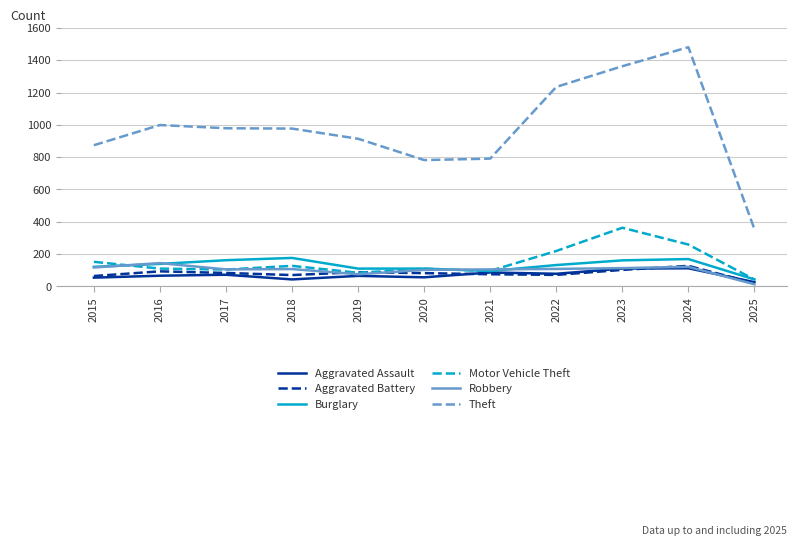

What is the smallest value displayed?

13